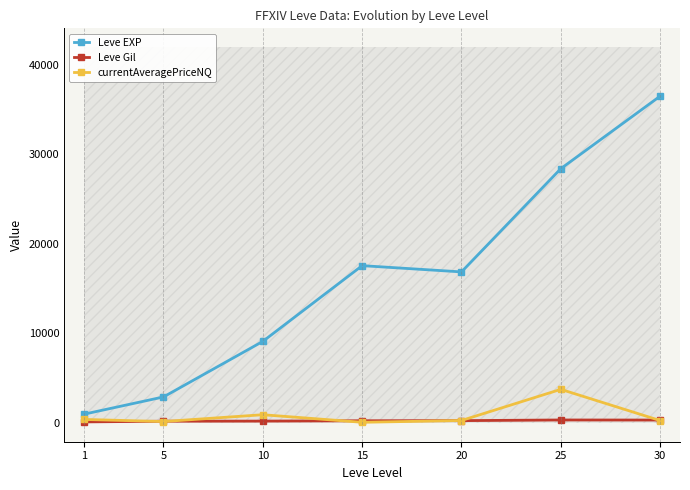

The currentAveragePriceNQ series shows 71.5 at 15. True or false?

True